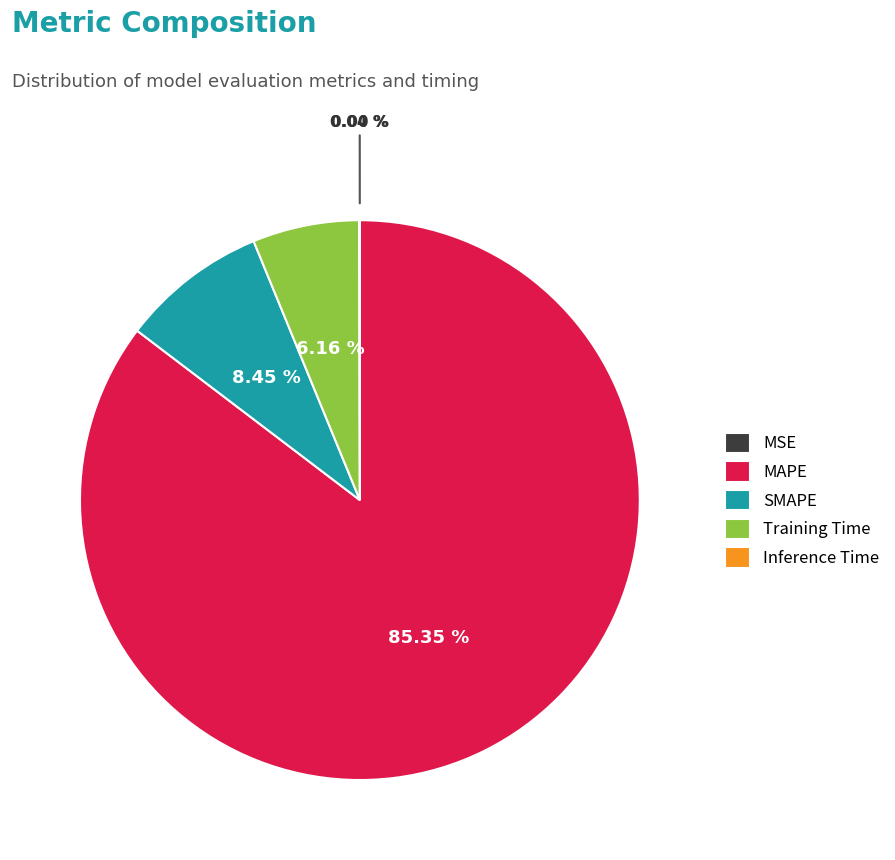

Which category has the biggest portion of the pie?

MAPE